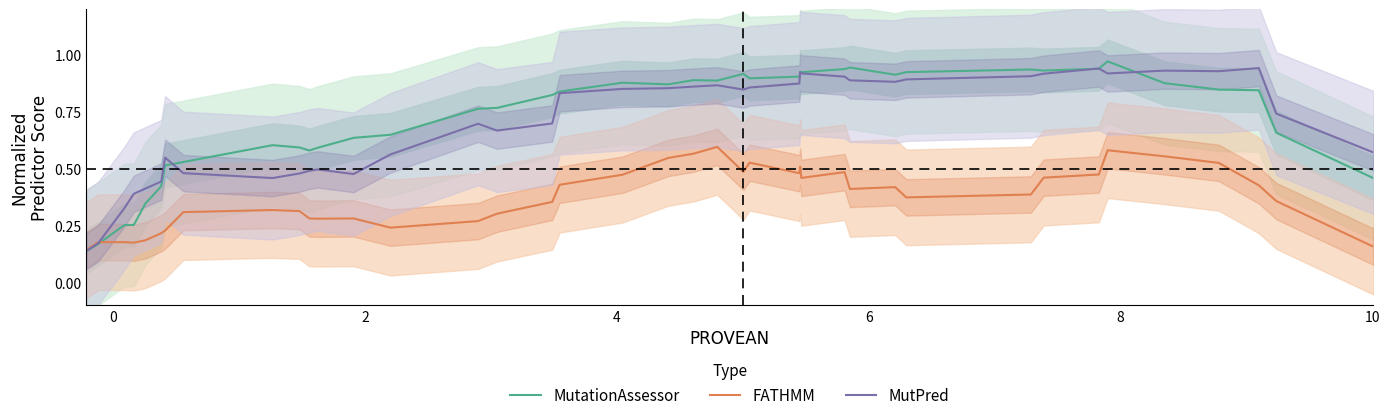

True or false: MutPred has a value of 0.3 at 23.

False